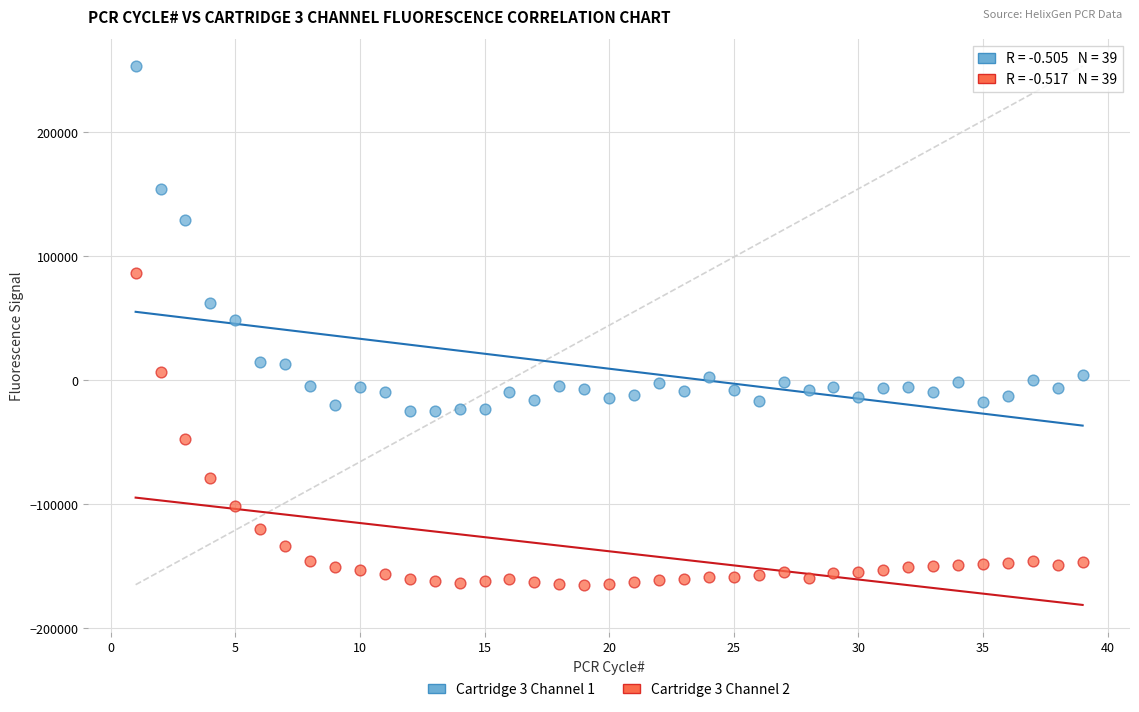

Which series contains the lowest Y value?

Cartridge 3 Channel 2